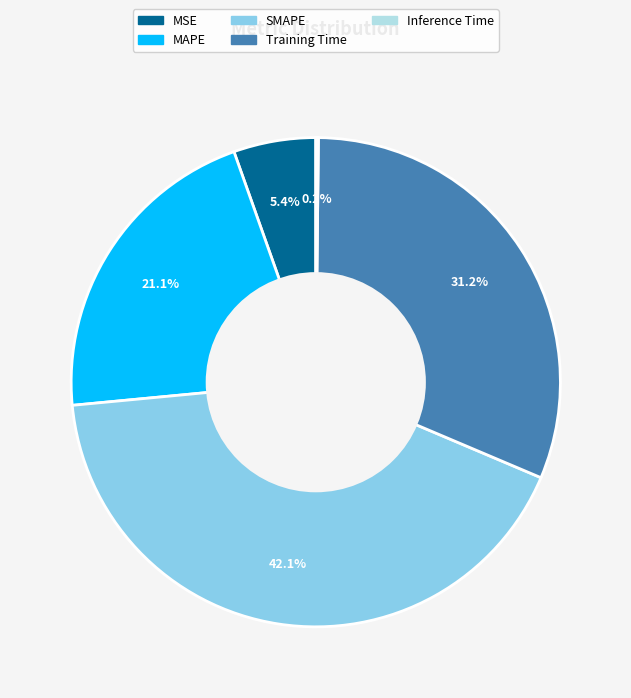

Is it true that Training Time is 31% of the pie?

True